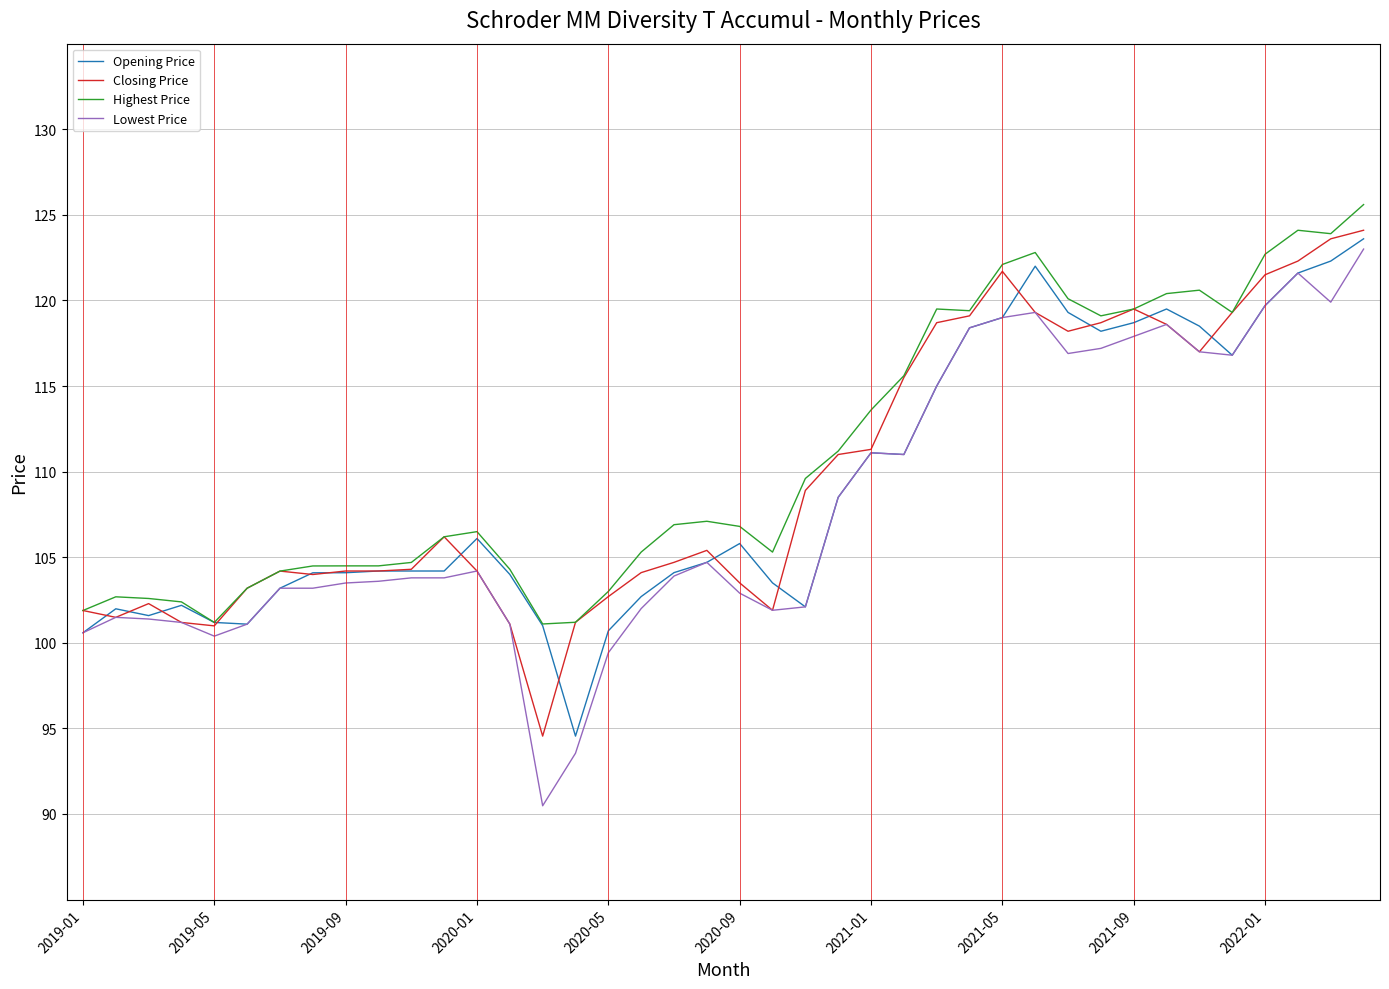

What is the minimum value for Highest Price?

101.1